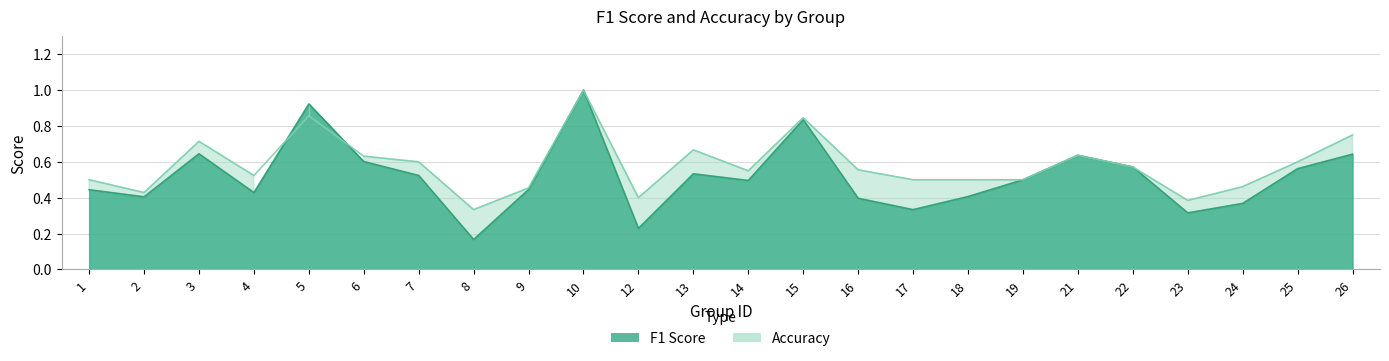

Reading right to left, list all the values displayed in this chart.

f1: 26=0.6	25=0.6	24=0.4	23=0.3	22=0.6	21=0.6	19=0.5	18=0.4	17=0.3	16=0.4	15=0.8	14=0.5	13=0.5	12=0.2	10=1.0	9=0.4	8=0.2	7=0.5	6=0.6	5=0.9	4=0.4	3=0.6	2=0.4	1=0.4
accuracy: 26=0.8	25=0.6	24=0.5	23=0.4	22=0.6	21=0.6	19=0.5	18=0.5	17=0.5	16=0.6	15=0.8	14=0.6	13=0.7	12=0.4	10=1.0	9=0.5	8=0.3	7=0.6	6=0.6	5=0.9	4=0.5	3=0.7	2=0.4	1=0.5